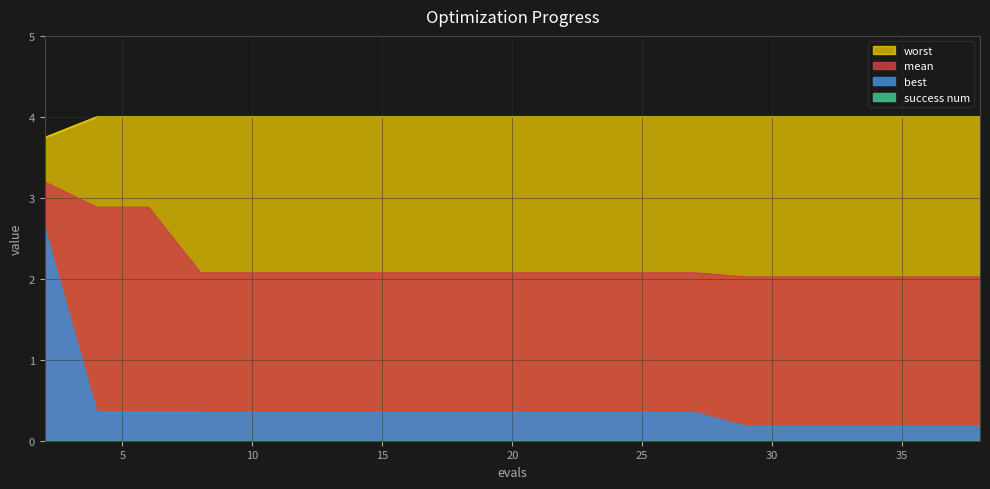

Is it true that best equals 0.4 at 12?

True